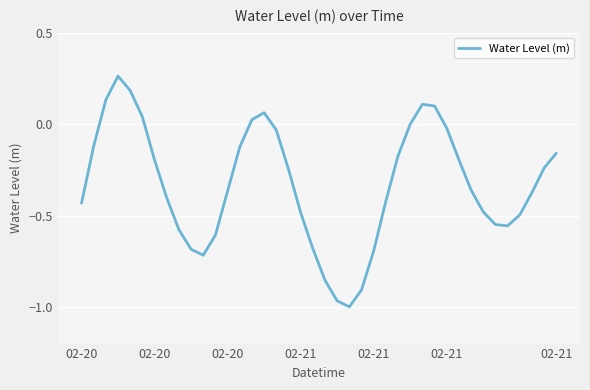

What is the difference between the maximum and minimum values?

1.3